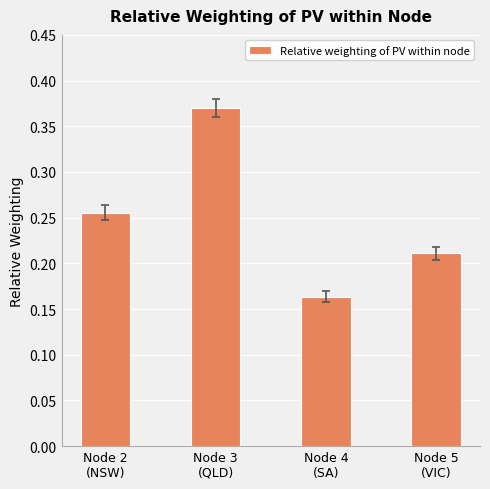

Rank the categories by value from highest to lowest.

Node 3
(QLD), Node 2
(NSW), Node 5
(VIC), Node 4
(SA)